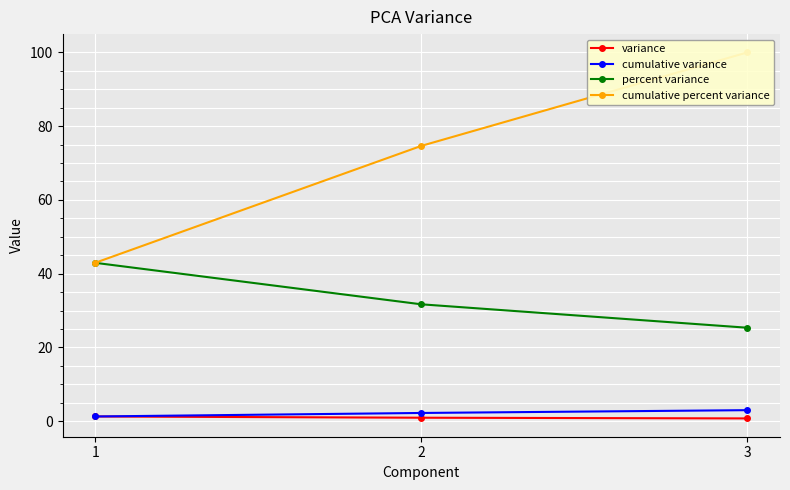

What are all the series names shown in the legend?

variance, cumulative variance, percent variance, cumulative percent variance